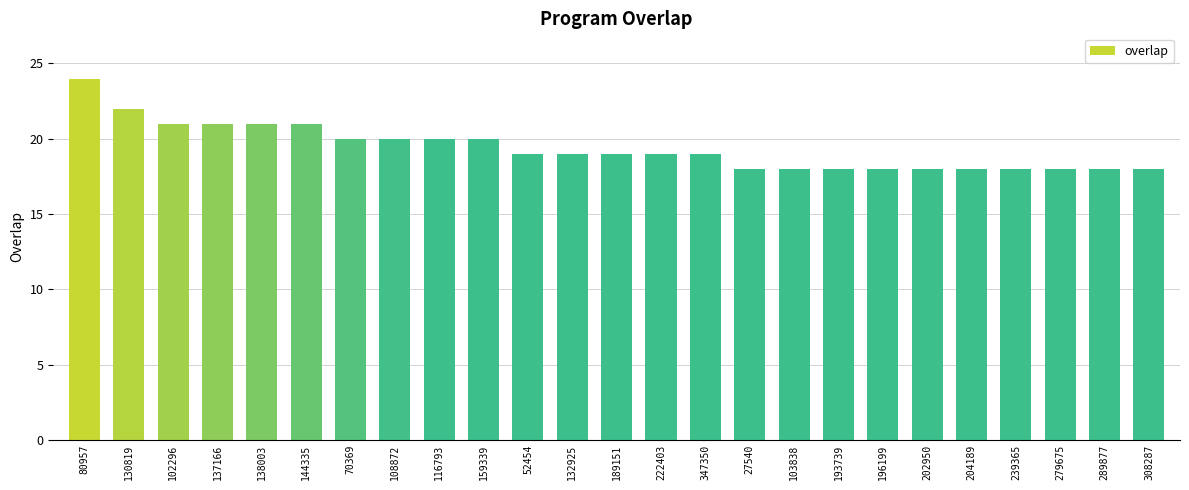

Which category has the highest value across all series?

80957